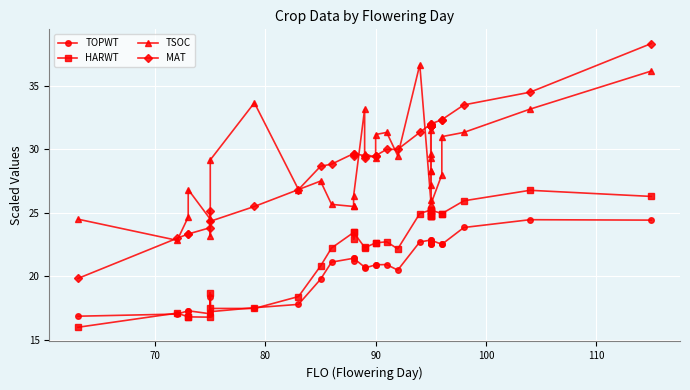

How many values in the TSOC series exceed 28?

18